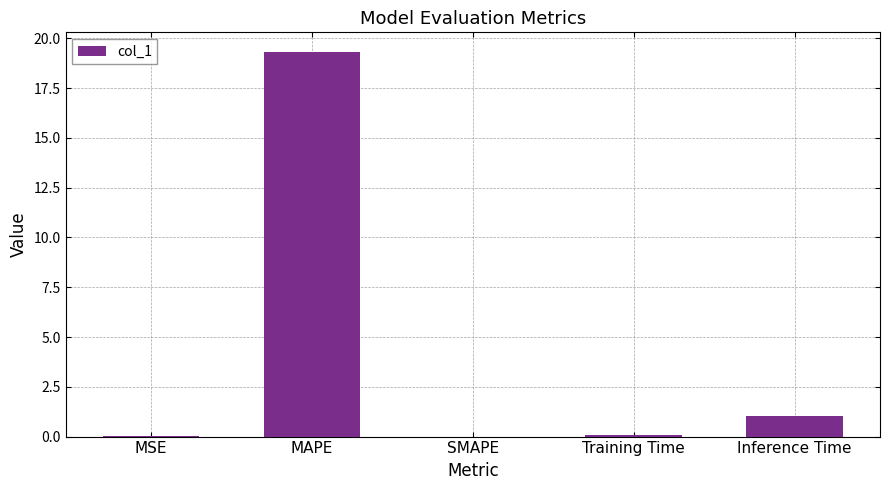

How many categories are shown in the chart?

5